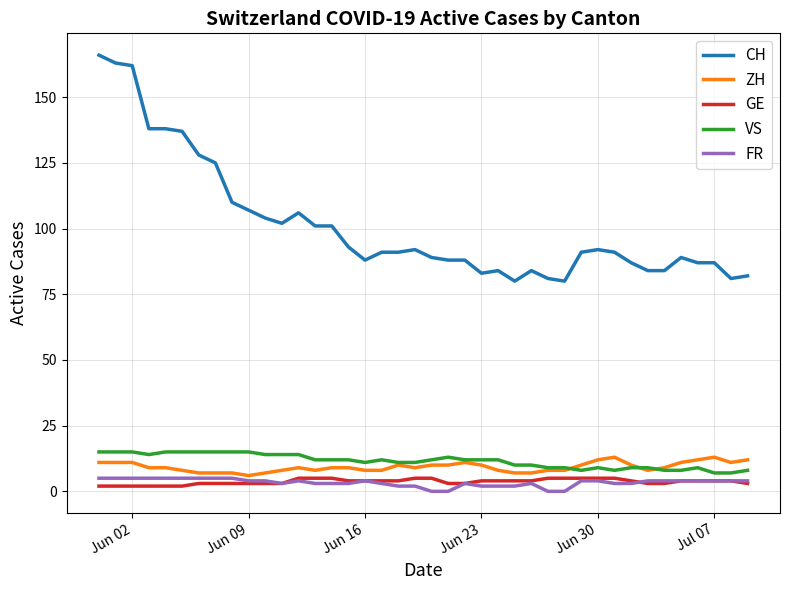

True or false: CH and ZH cross at least once.

False